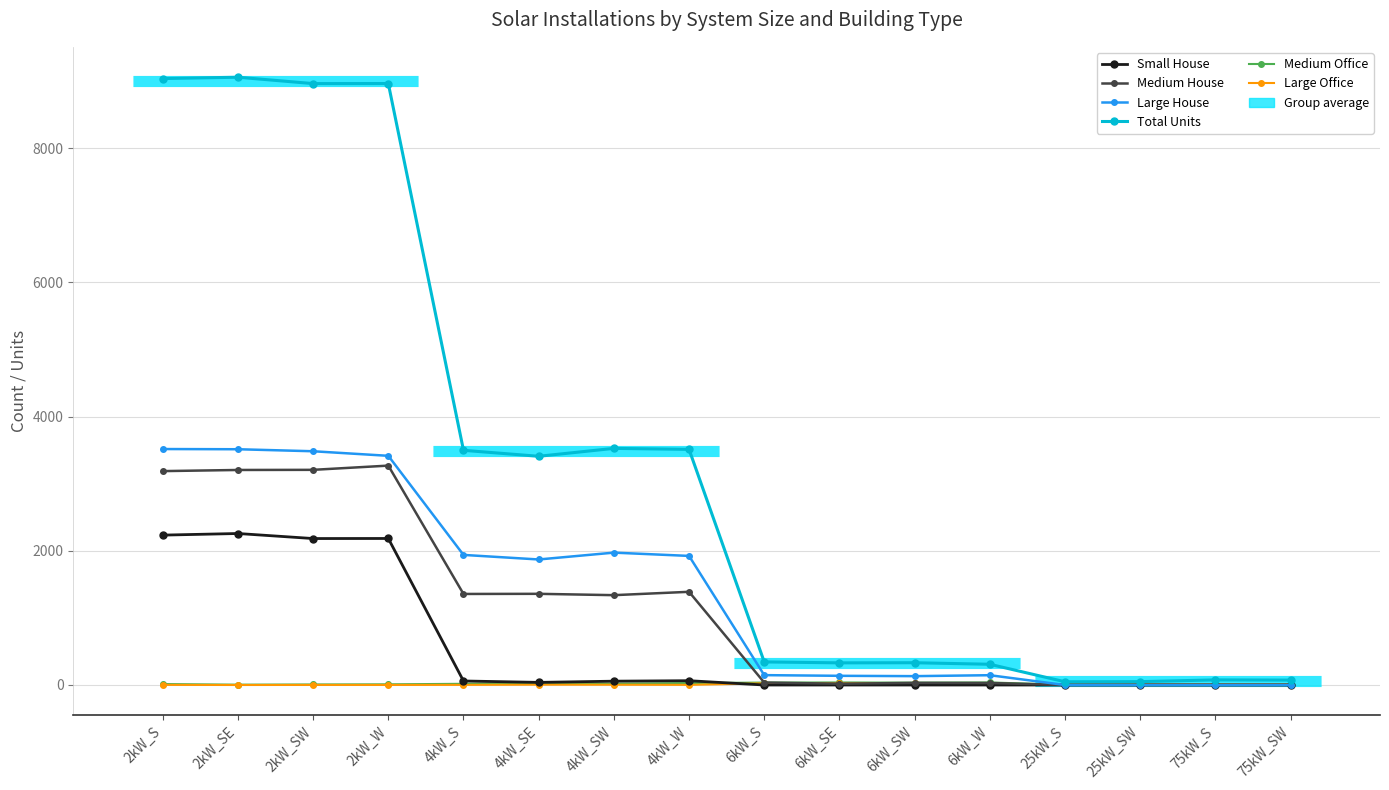

True or false: Medium House has a value of 3188 at 2kW_S.

True